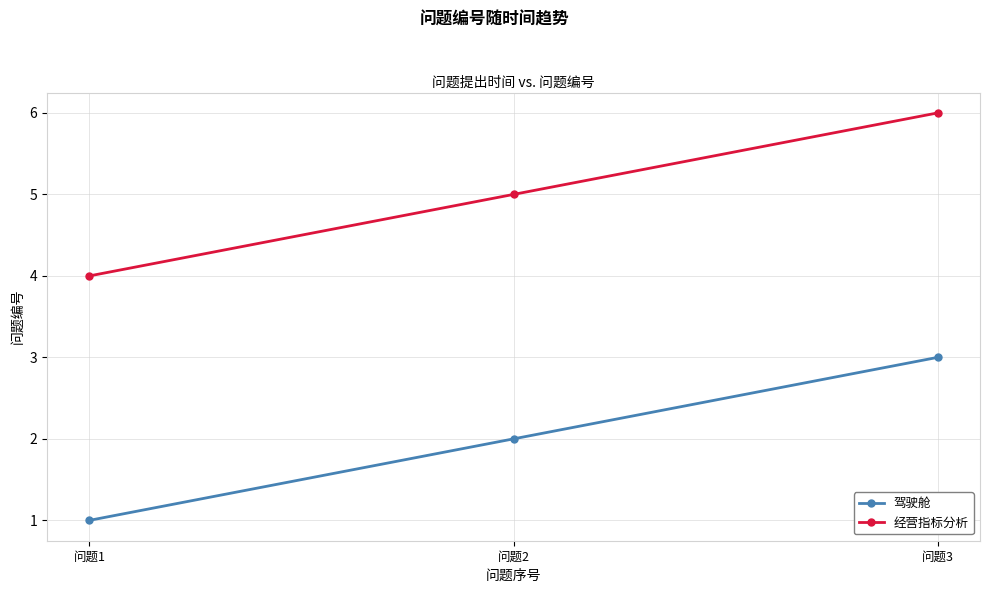

At 问题1, list the series in order from smallest to largest.

驾驶舱, 经营指标分析